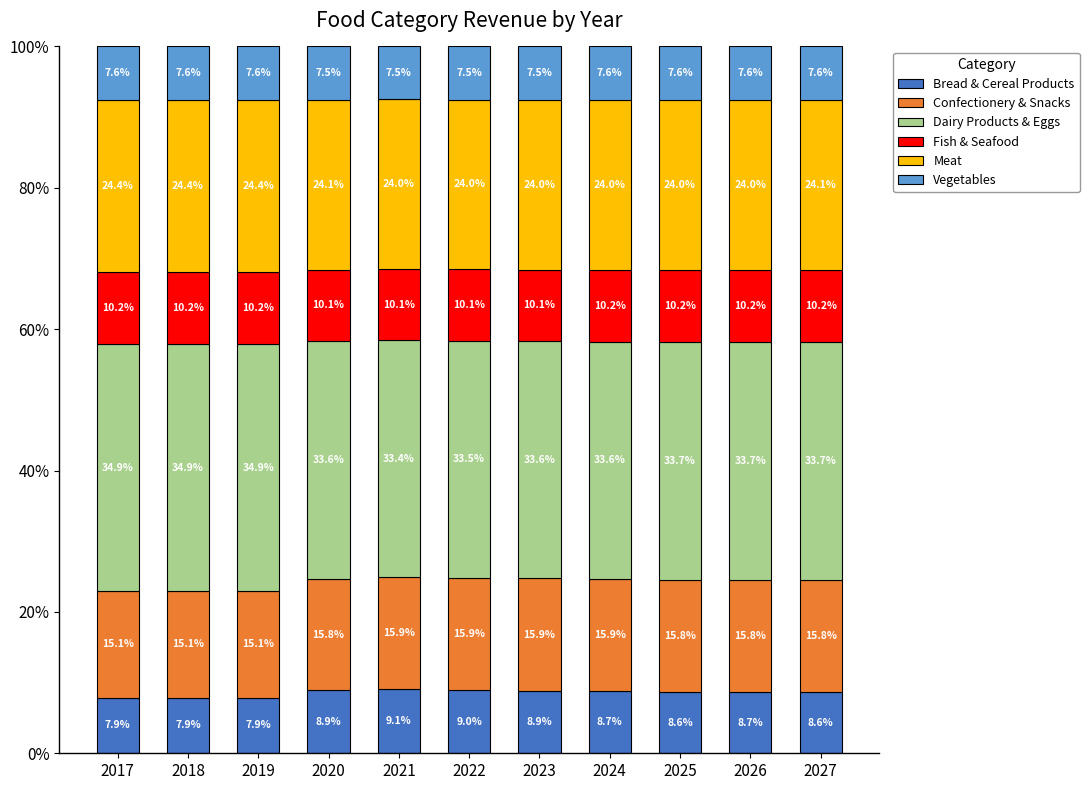

Is it true that Bread & Cereal Products equals 0.1 at 2023?

True